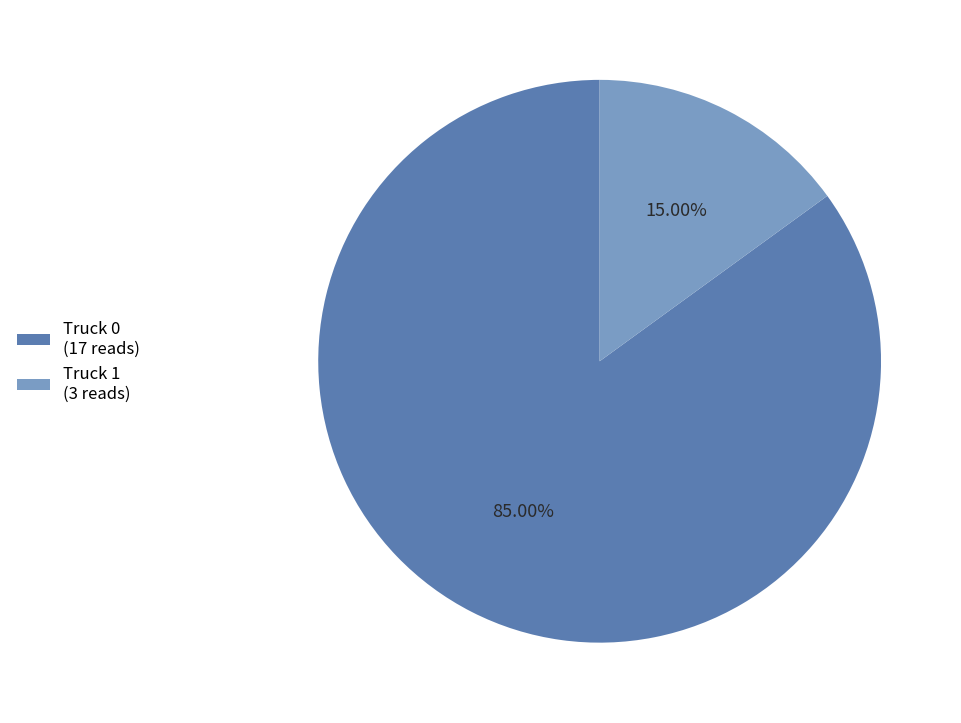

Does Truck 0 account for over 50% of the chart?

Yes